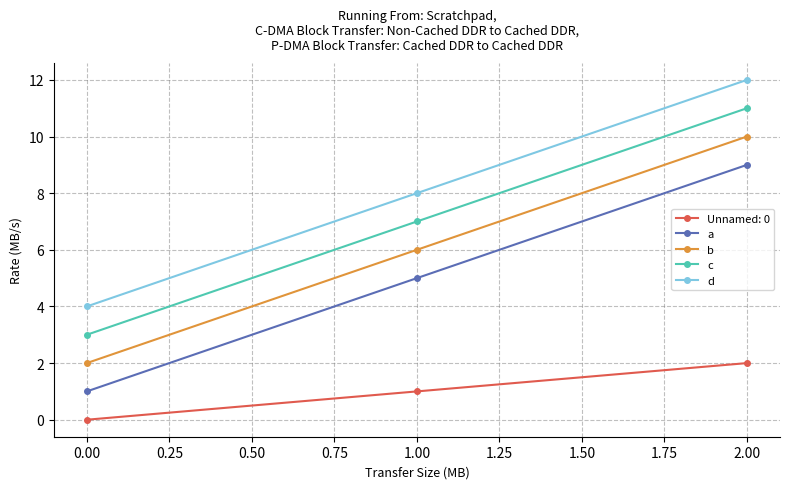

Reading left to right, transcribe all the data shown in this chart.

Unnamed: 0: 0	1	2
a: 1	5	9
b: 2	6	10
c: 3	7	11
d: 4	8	12